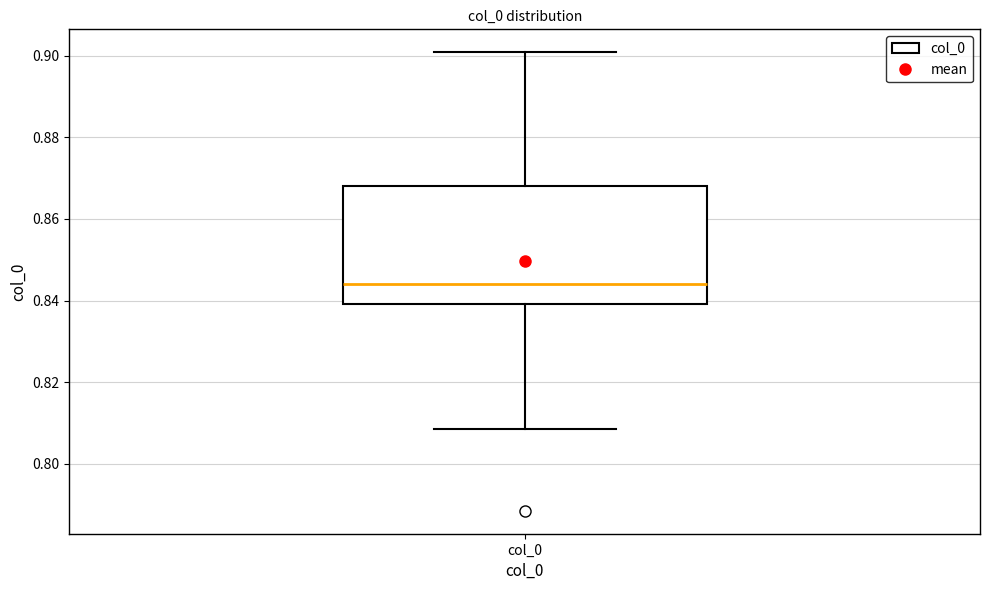

Read this box plot against the y-axis: the position of the median line, the range covered by the box, and the ends of both whiskers. The values are not printed on the chart, so give them approximately, as read against the axis.

median 0.844, box 0.840 to 0.868, whiskers 0.808 to 0.900